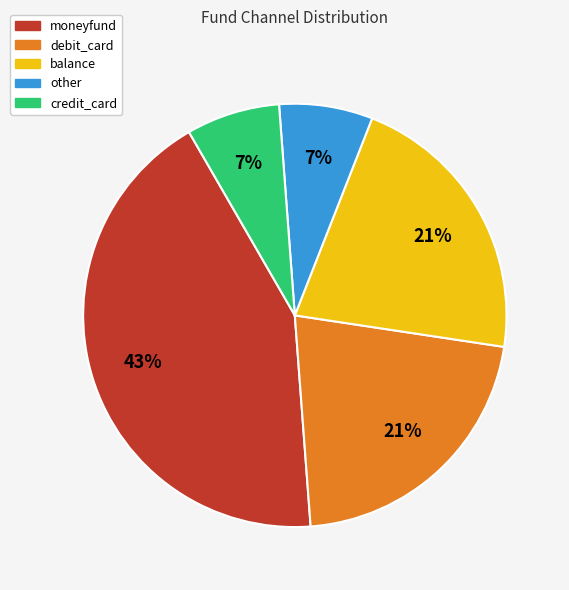

Does balance represent more than half of the total?

No